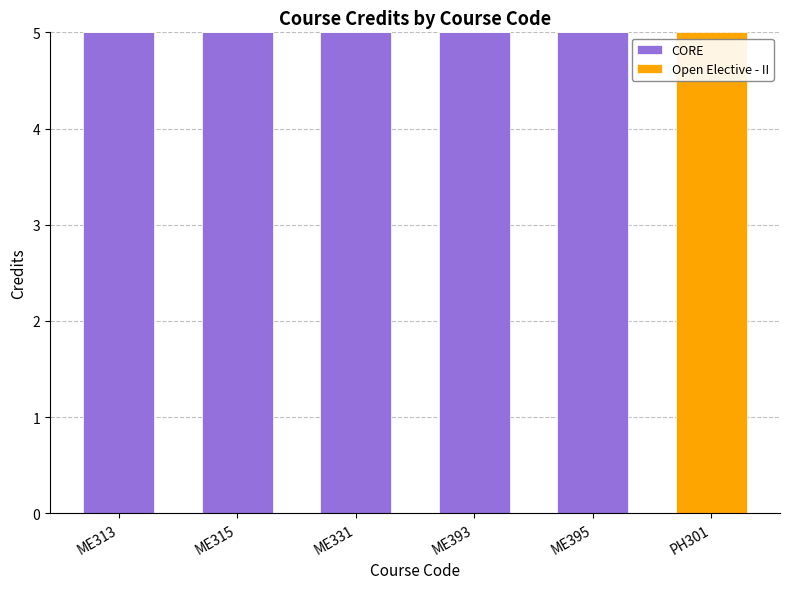

Where is CORE nearest to the value 2?

PH301